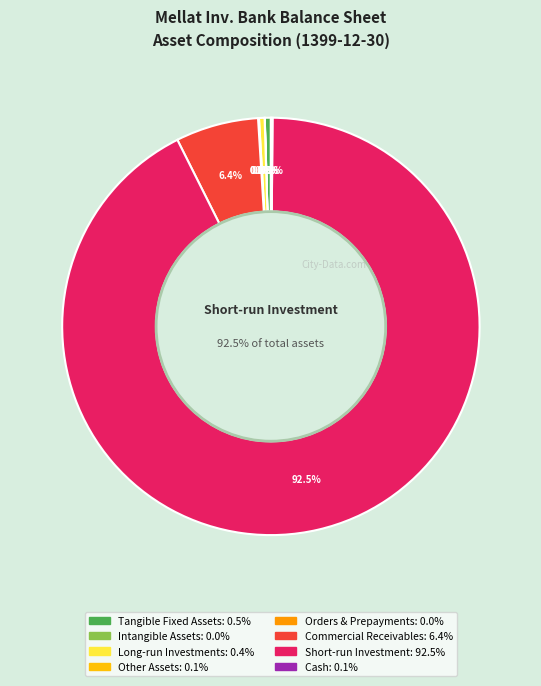

Which slice represents more than half of the pie?

short_run_investment